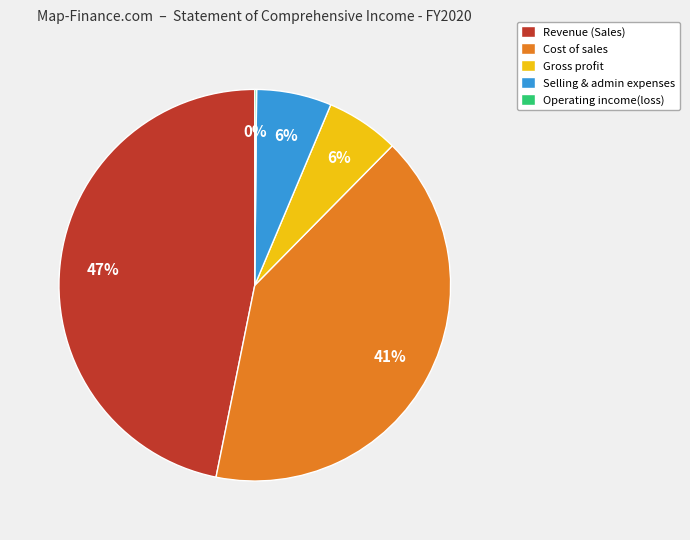

Is there a majority slice in this chart?

No